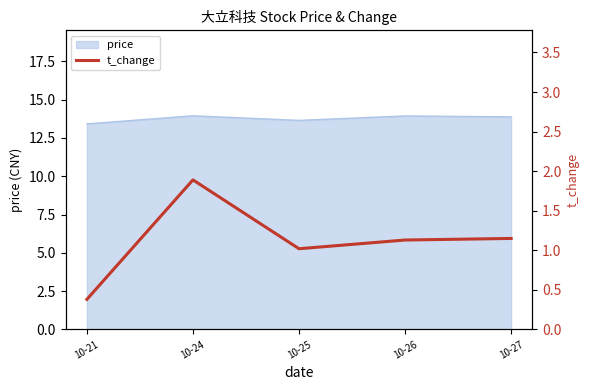

What is the lowest value of the price series?

13.4